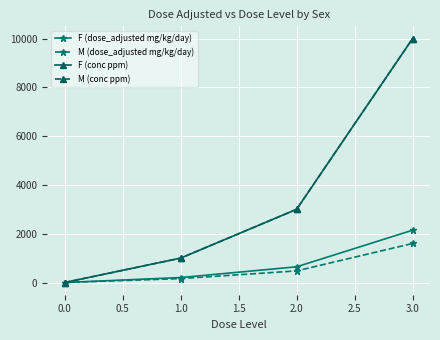

At how many categories does at least one series exceed 8235?

1